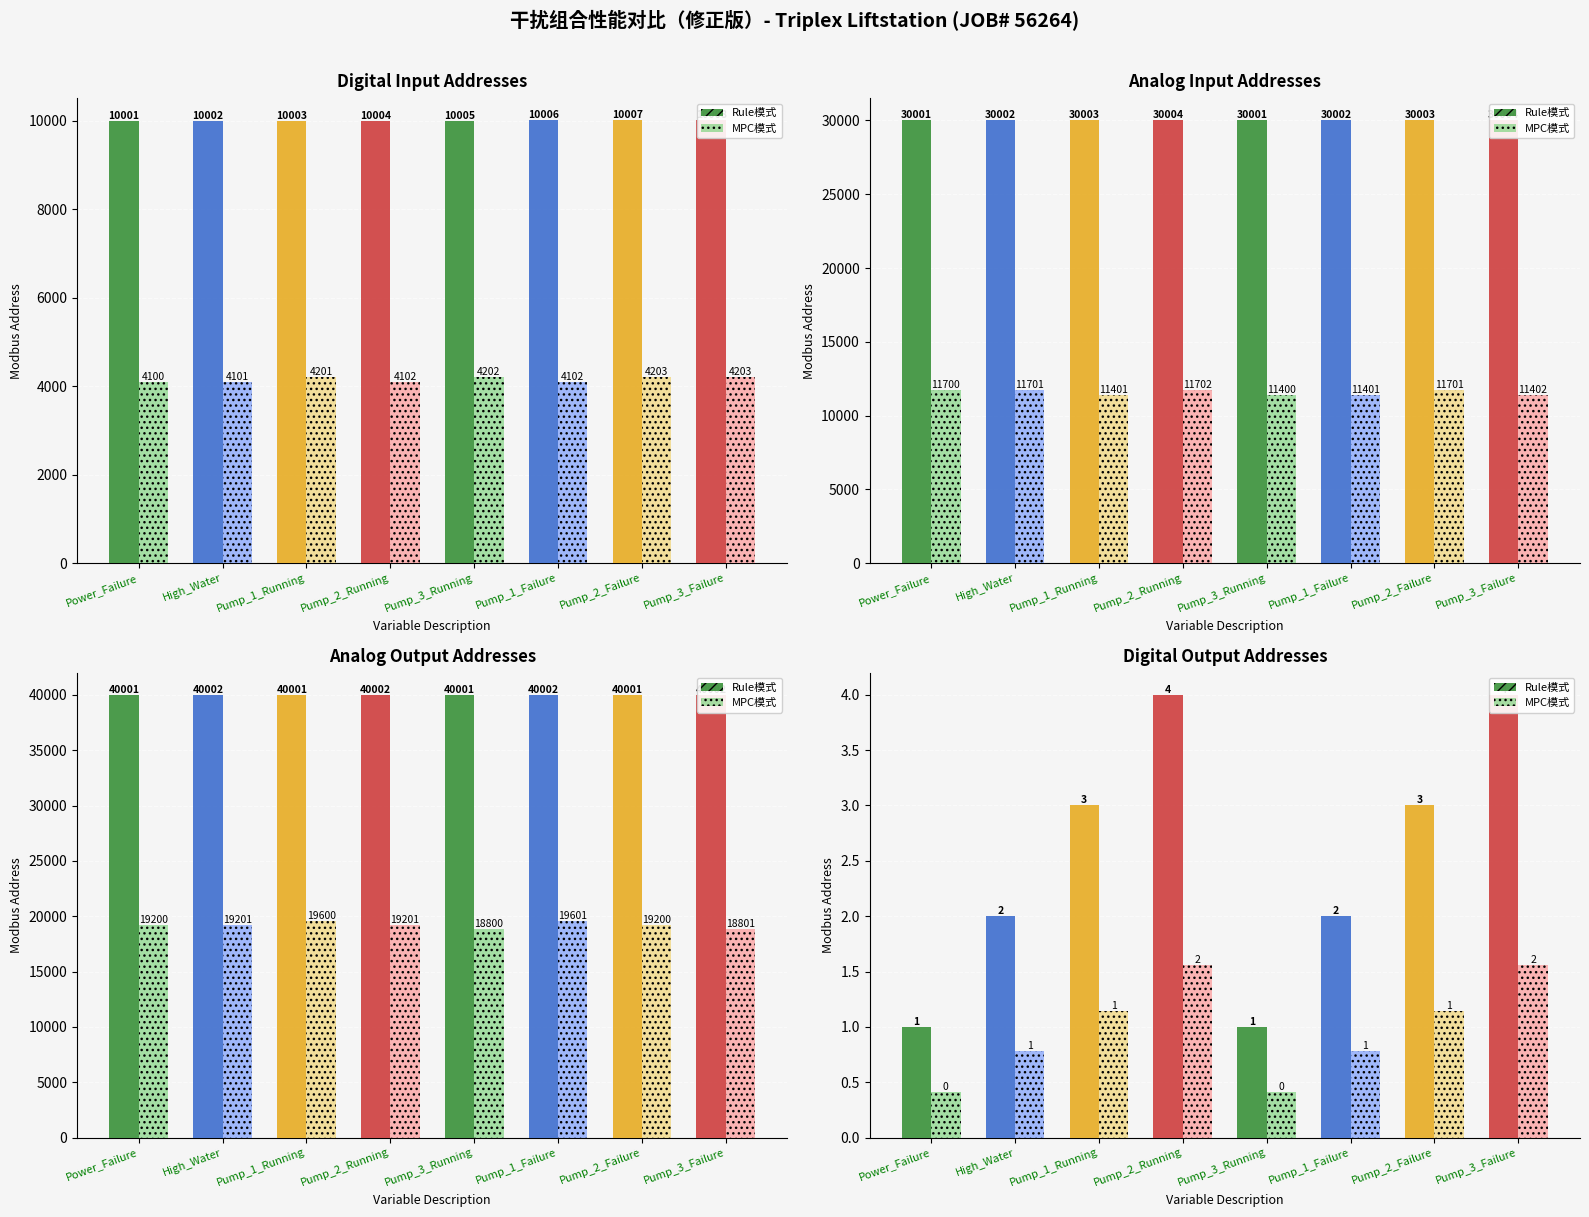

What position from the right is Pump_3_Failure?

1